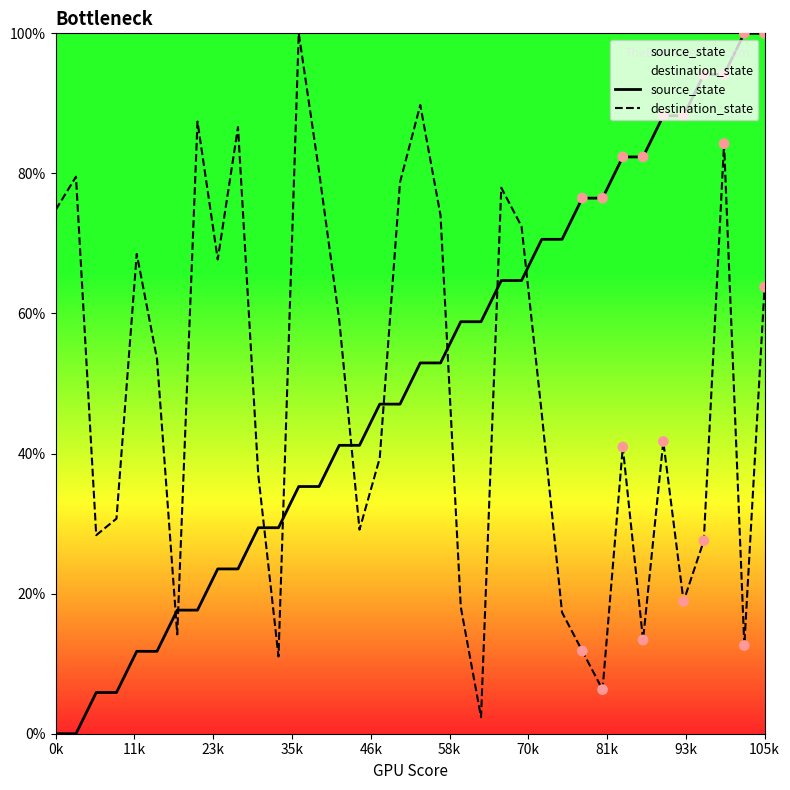

Is the value of source_state at 14 greater than the value of destination_state at 14?

No